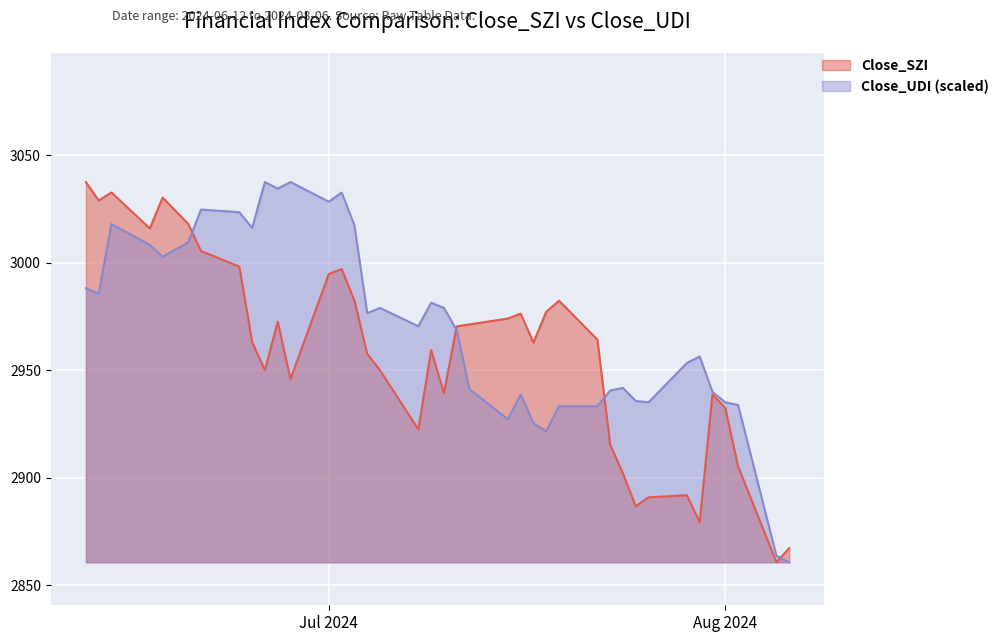

At how many categories does at least one series exceed 3008?

15